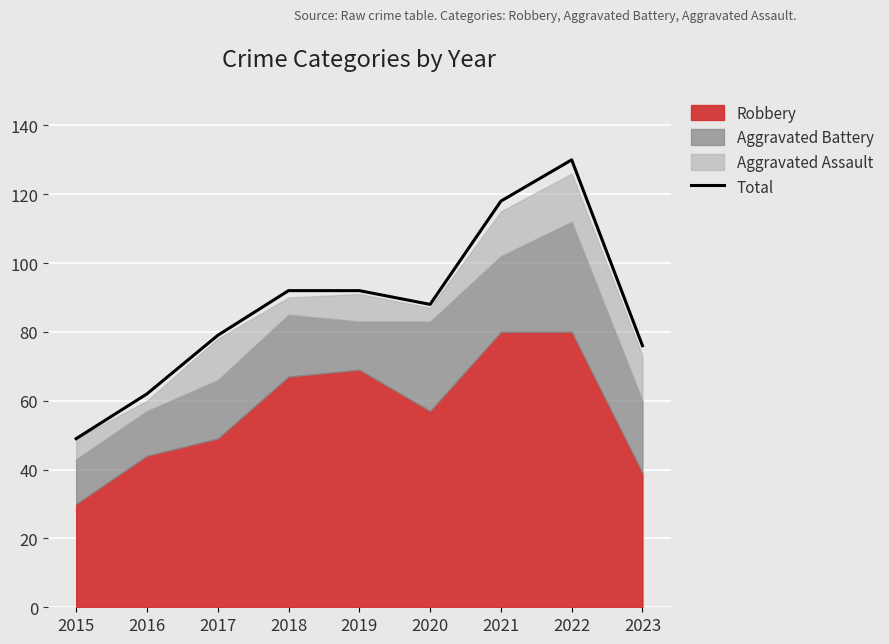

What is the greatest value displayed?

130